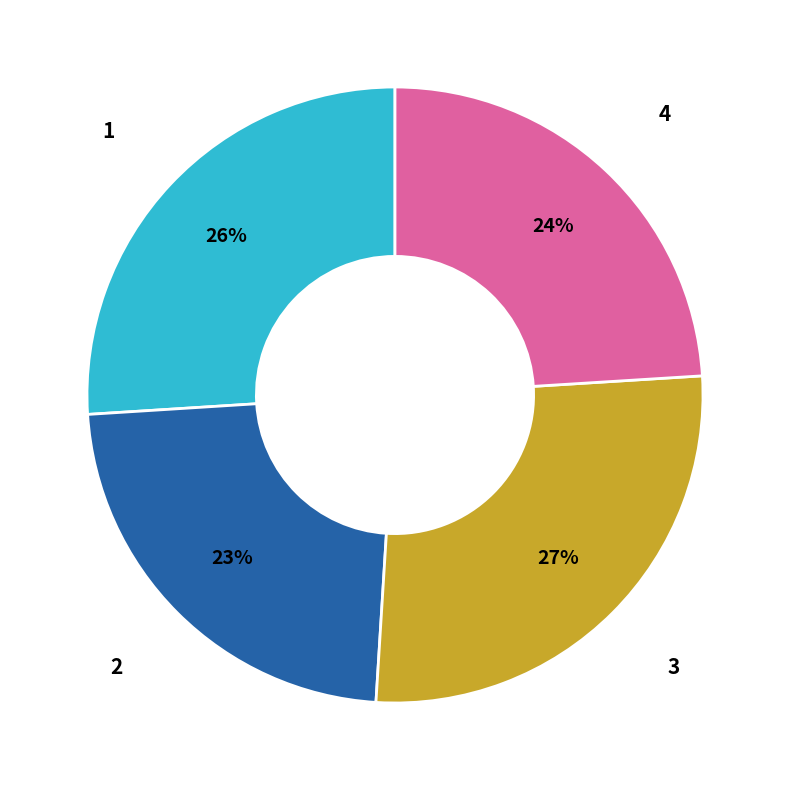

To the nearest percent, what is the difference between the largest and smallest slice percentages?

4%